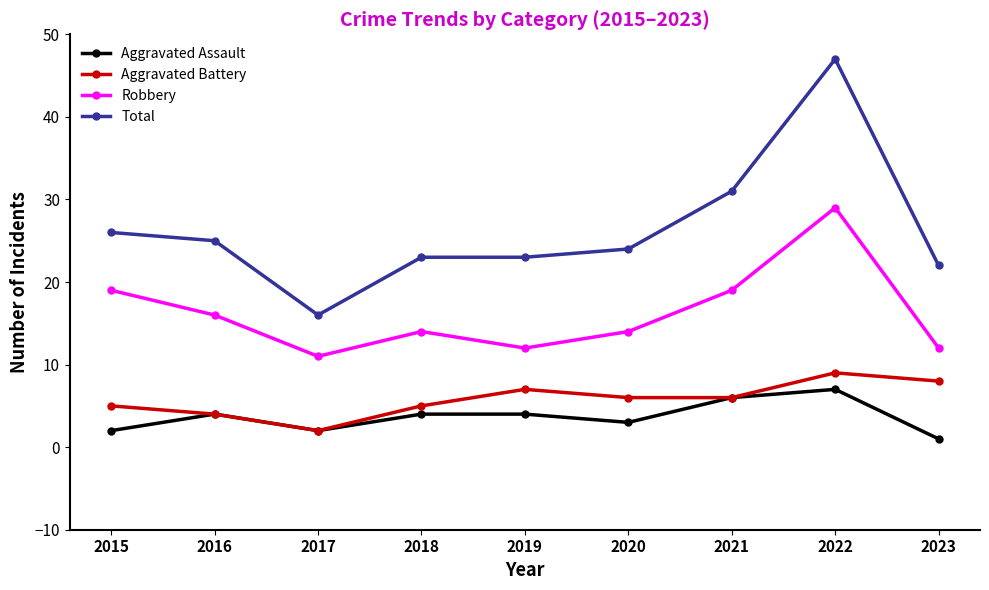

What are all the series names shown in the legend?

Aggravated Assault, Aggravated Battery, Robbery, Total